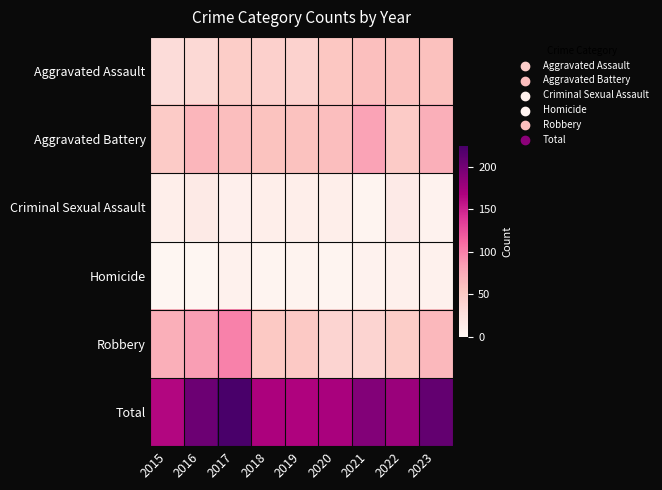

Between 2016 and 2018, which is larger?

2018